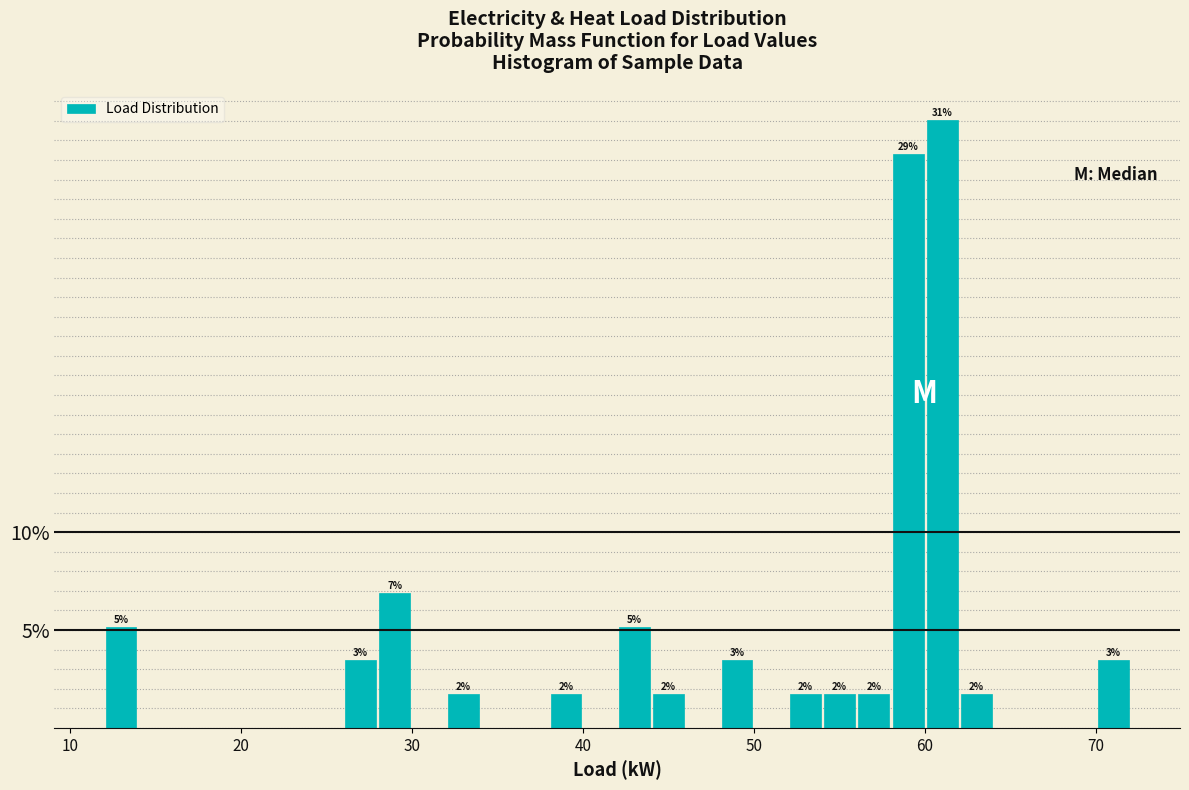

Around what value on the x-axis is the tallest bar? Give the approximate position of its centre, as read against the axis.

61